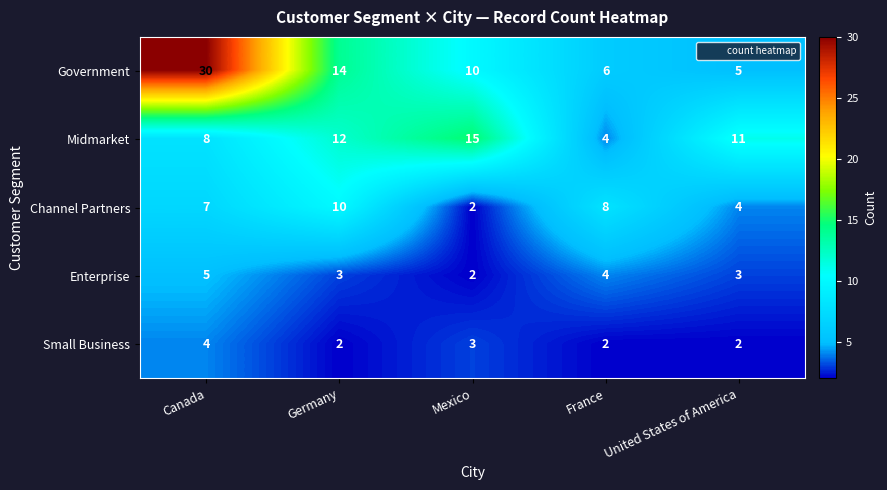

At which category does the chart reach its peak across all series?

Canada